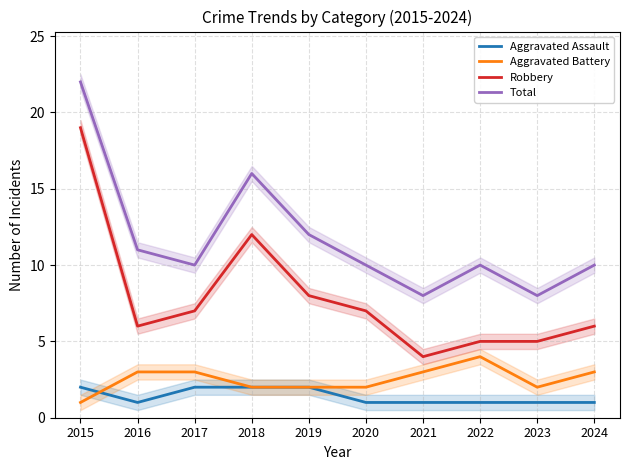

Which has a higher value, 2016 or 2024?

2016